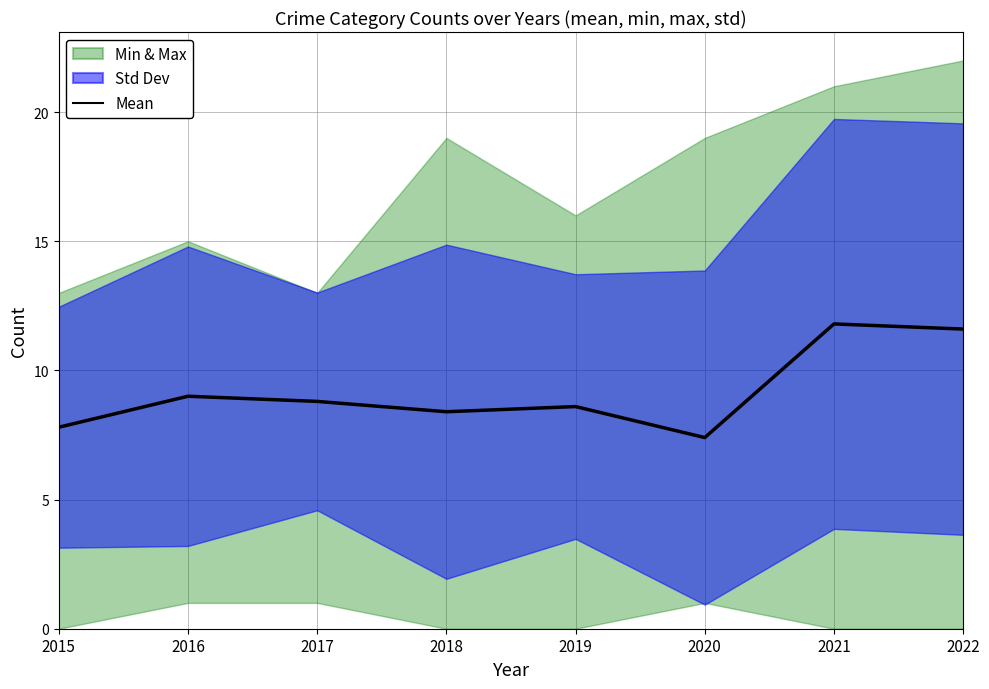

What is the lowest value of the Mean series?

7.4